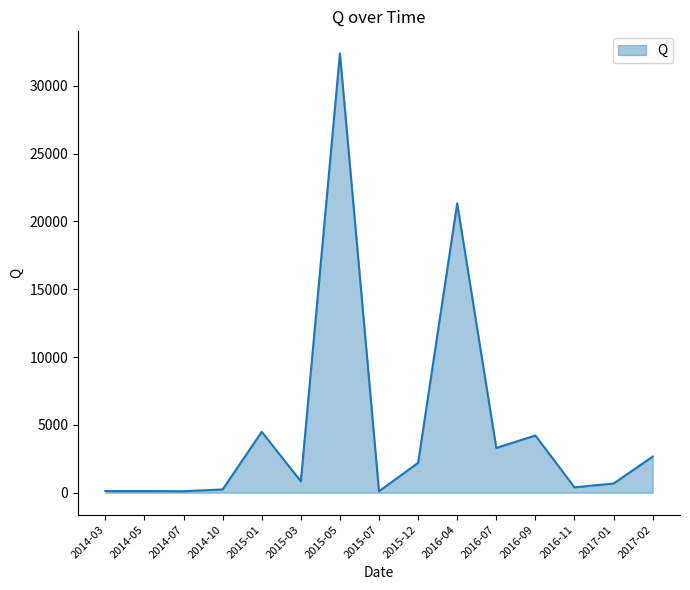

Which label corresponds to the largest value in the chart?

2015-05